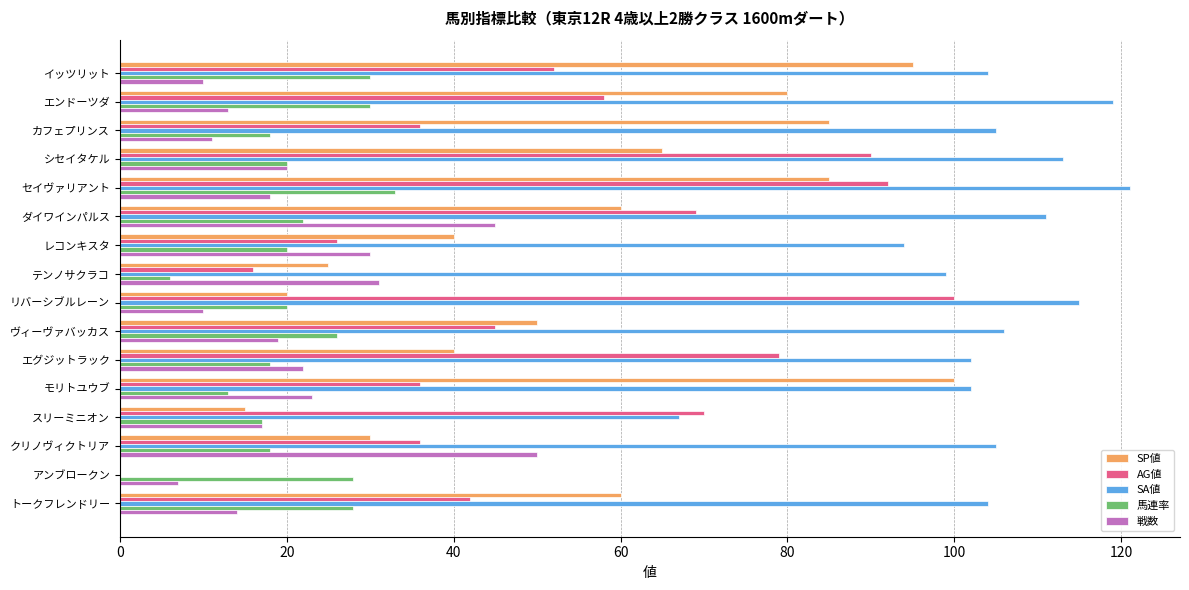

What is the sum of the AG値 values at エンドーツダ and カフェプリンス?

94